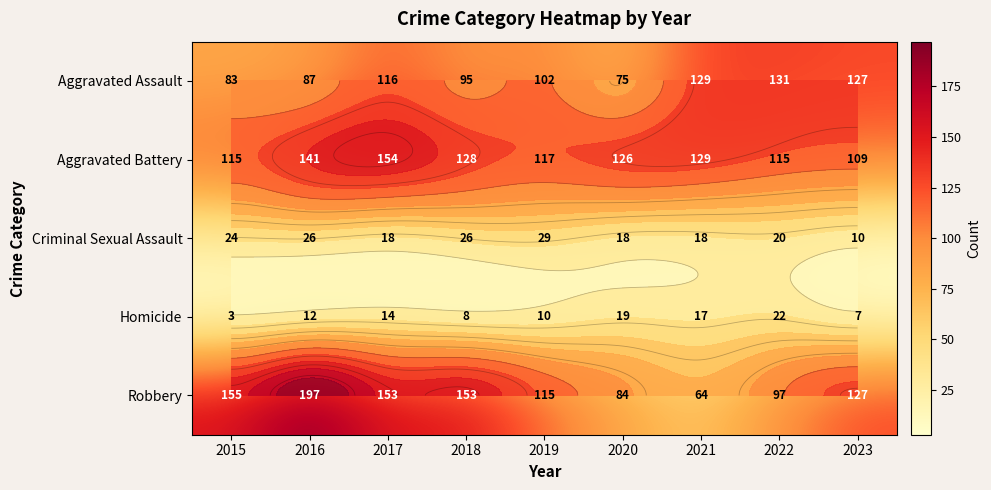

Which series has the widest spread of values?

Robbery